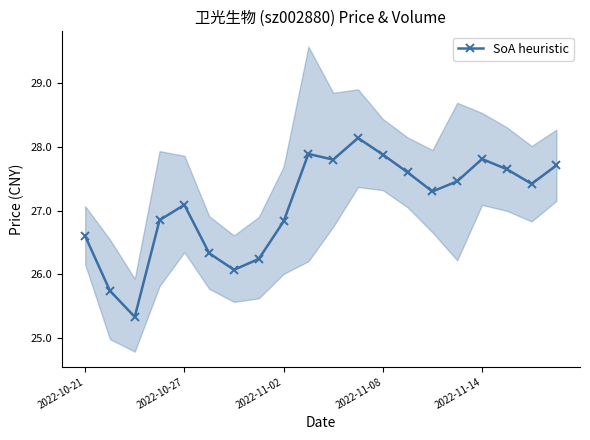

True or false: SoA heuristic has more than 2 points higher than both neighbors.

True